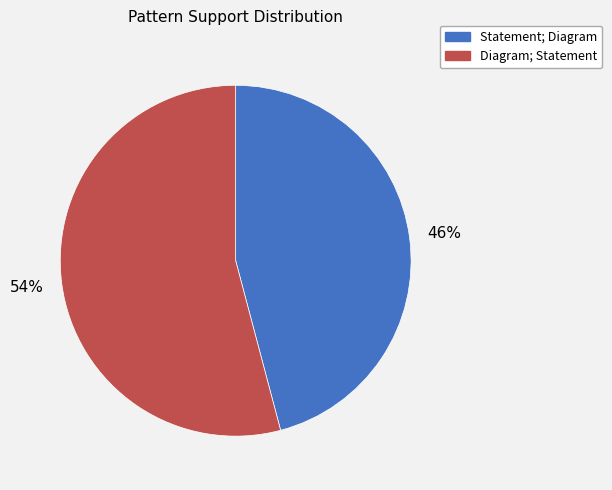

True or false: Statement; Diagram accounts for 46% of the total.

True